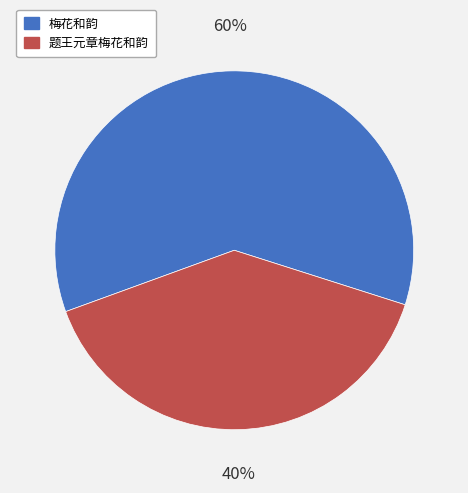

The 题王元章梅花和韵 slice represents 40% of the pie. True or false?

True